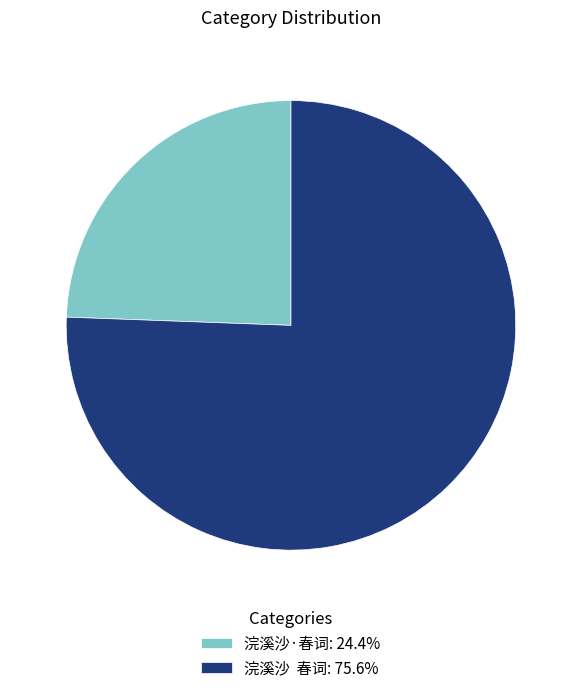

Does 浣溪沙·春词: 24.4% account for over 50% of the chart?

No